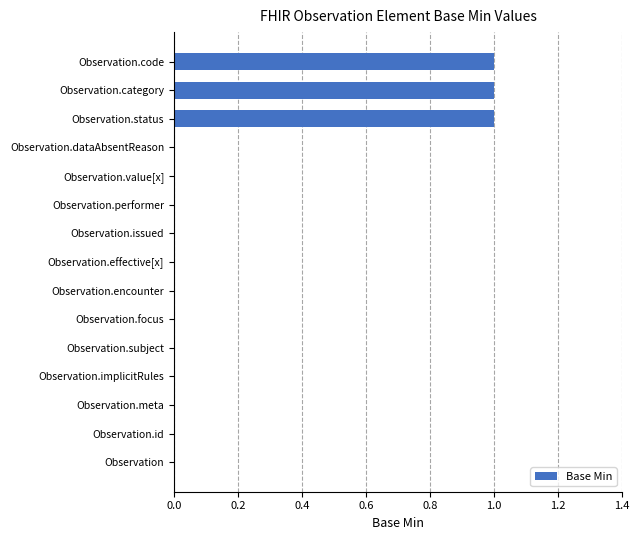

The value at Observation.subject is 1. True or false?

False